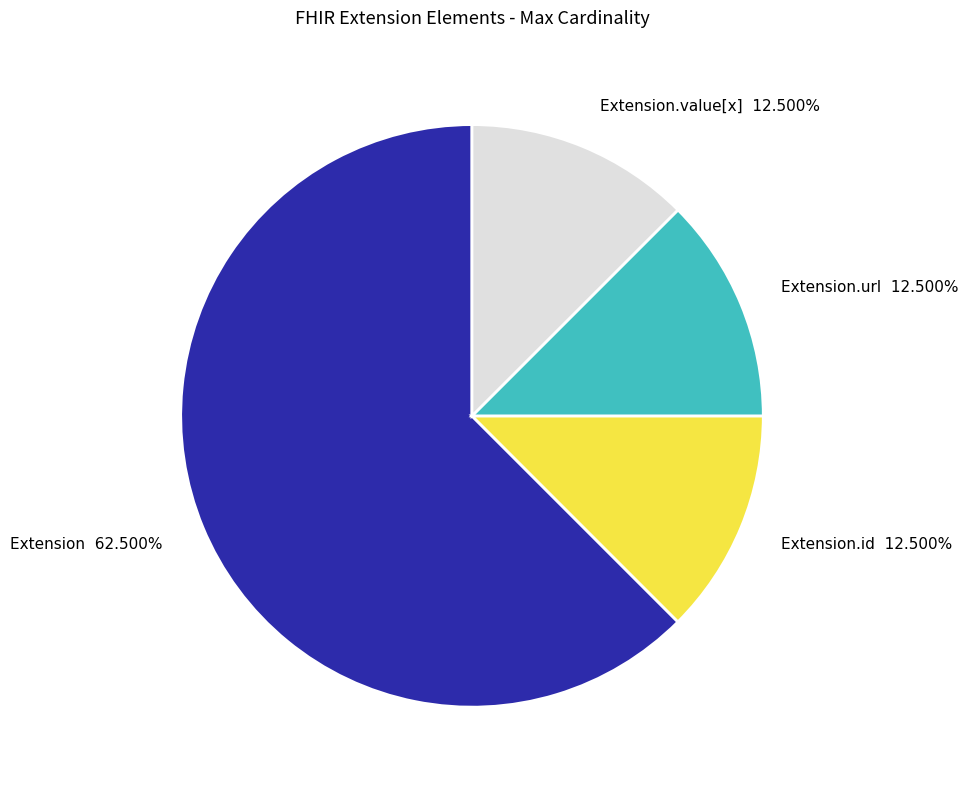

How many slices are in this pie chart?

4